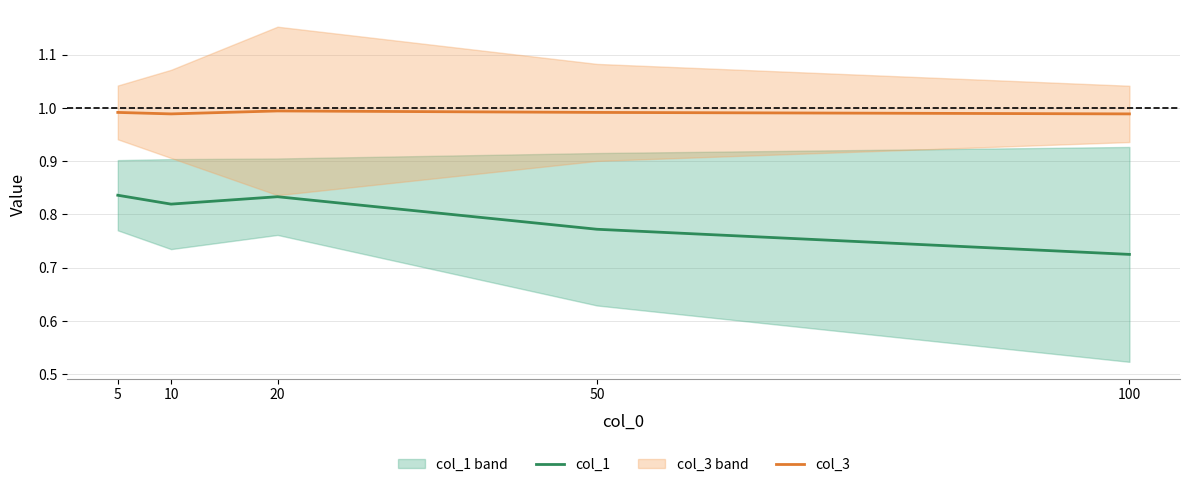

Count the number of categories in the chart.

5